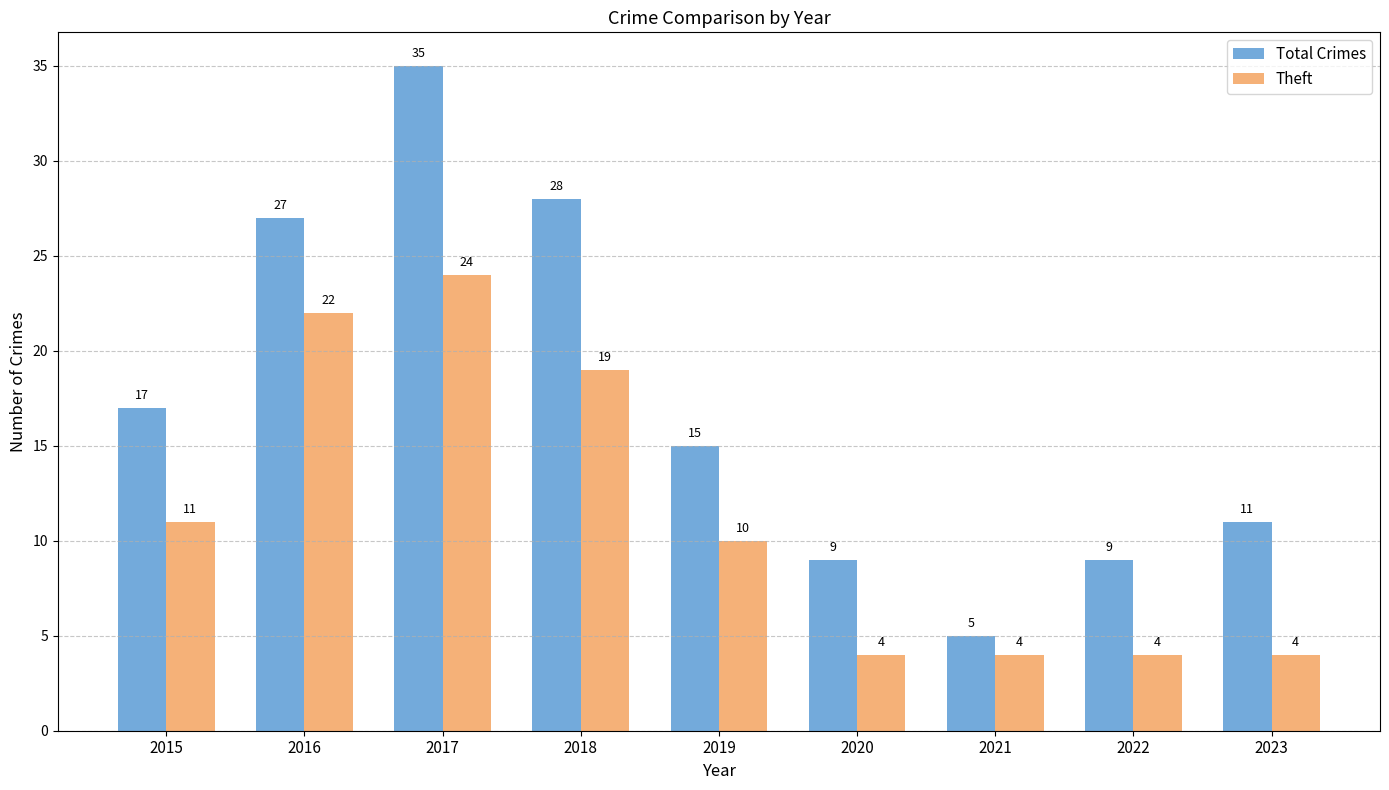

What is the difference between the maximum and second lowest values in the Total Crimes series?

26